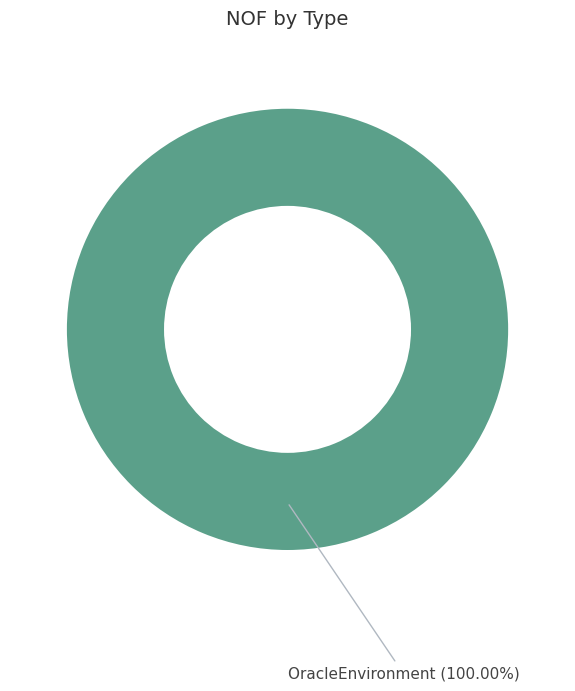

Rank the categories by value from highest to lowest.

OracleEnvironment